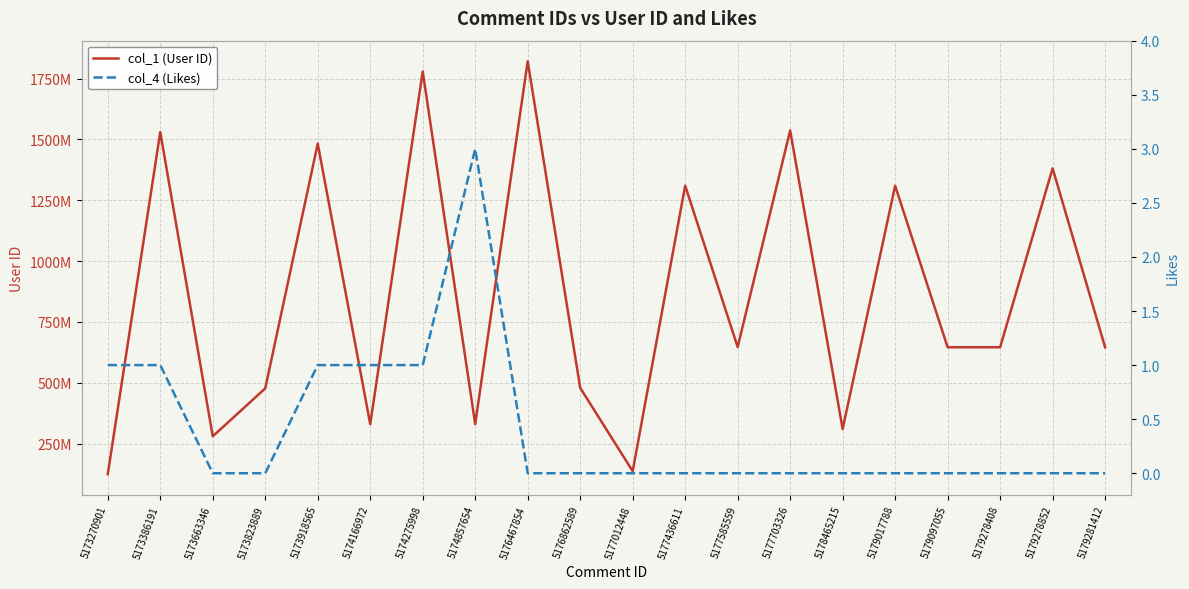

At how many categories does at least one series exceed 59779803?

20